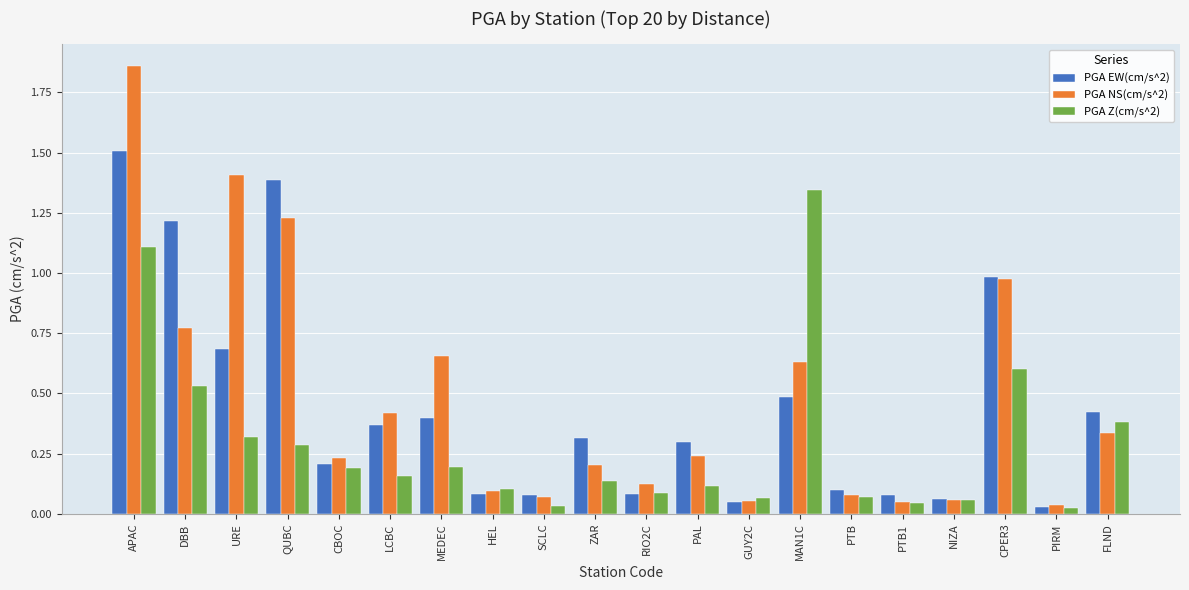

At which label does PGA Z(cm/s^2) reach its peak?

MAN1C